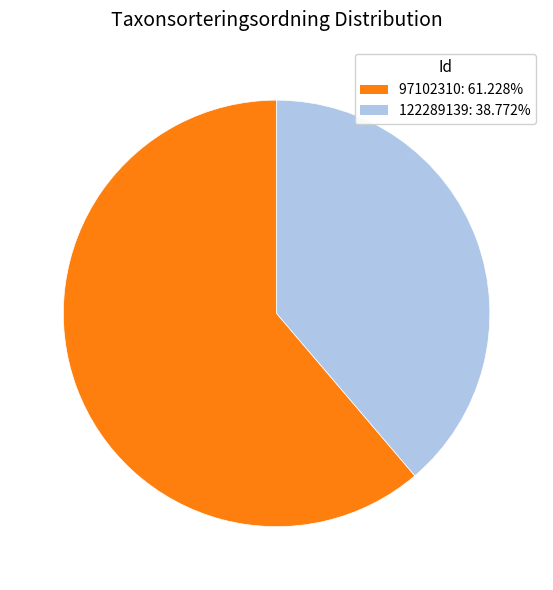

Approximately how many times larger is the value at 97102310 compared to 122289139?

1.6